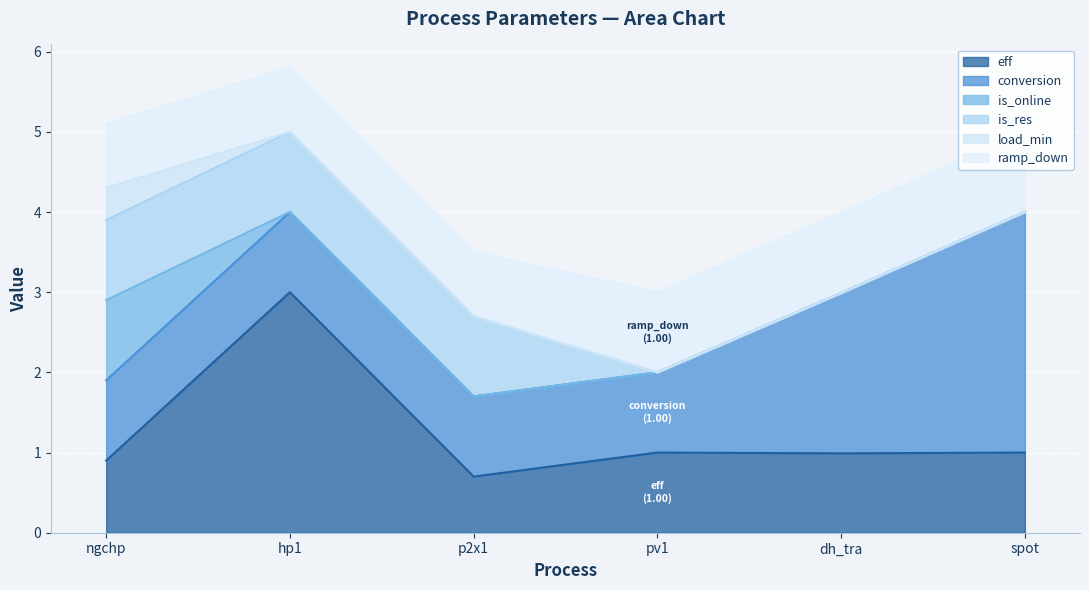

What is the difference between the ramp_down values at dh_tra and ngchp?

0.2